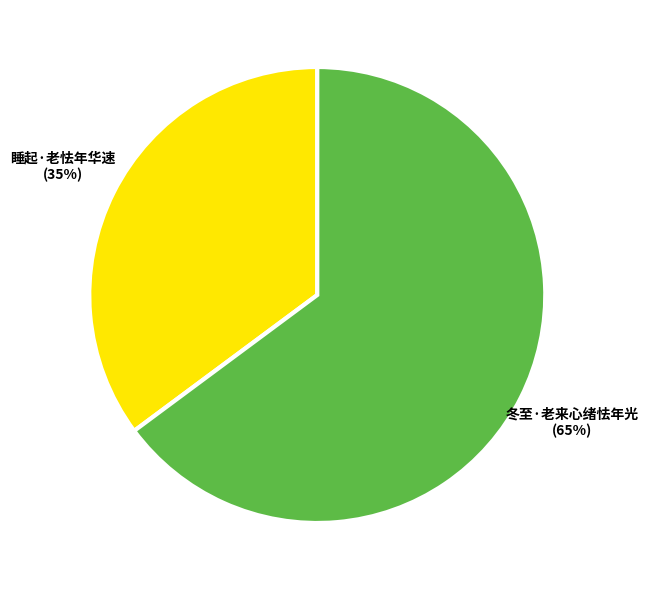

What is the ratio of the value at 睡起·老怯年华速 to the value at 冬至·老来心绪怯年光?

0.5